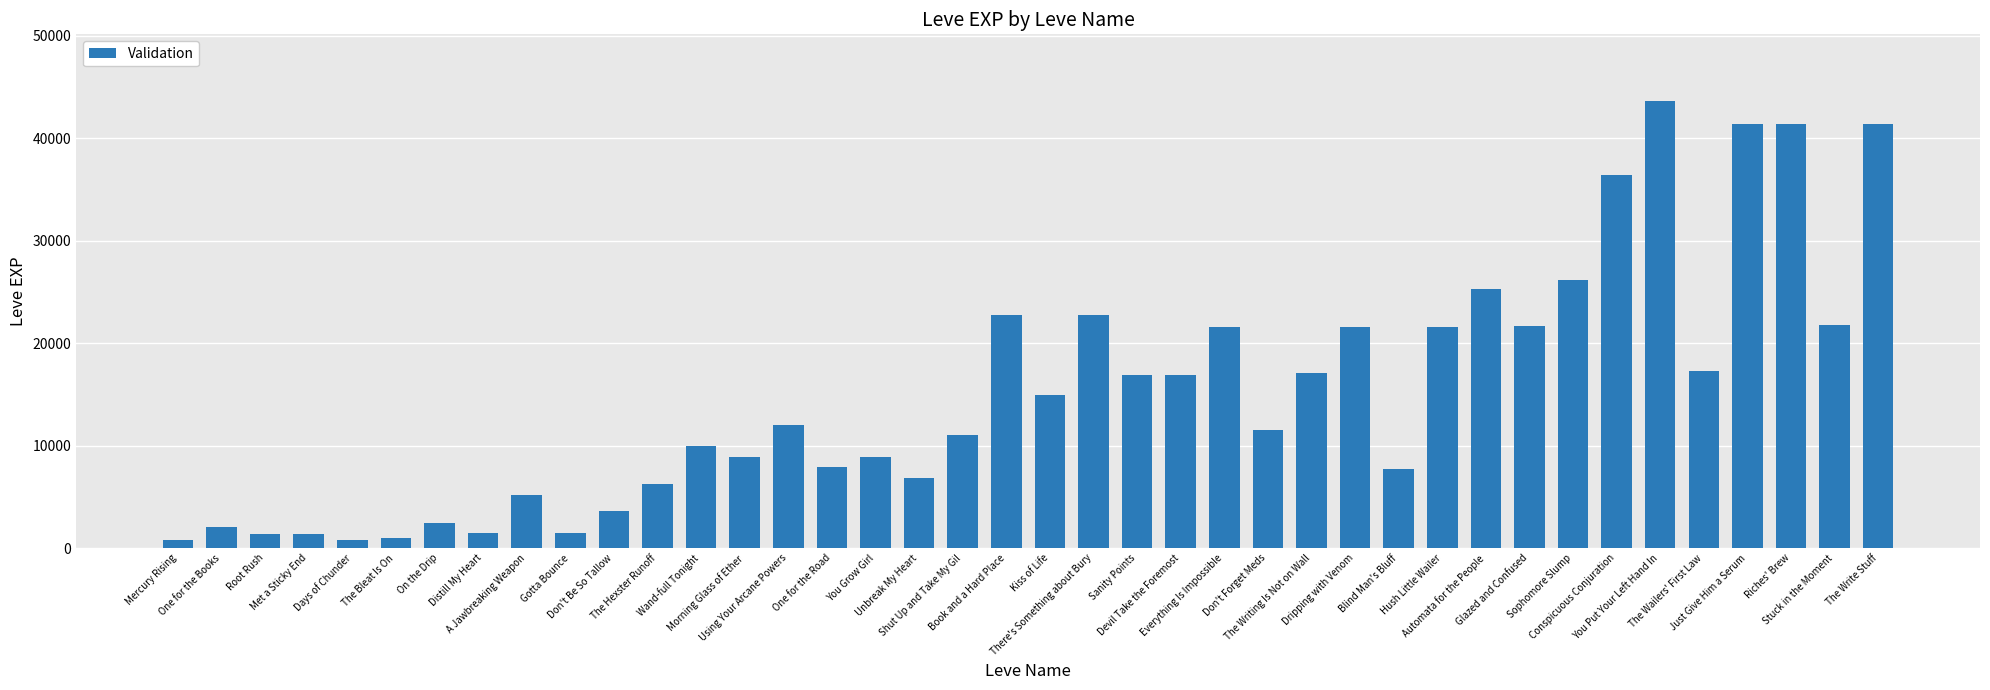

The value at Gotta Bounce is 1420. True or false?

True